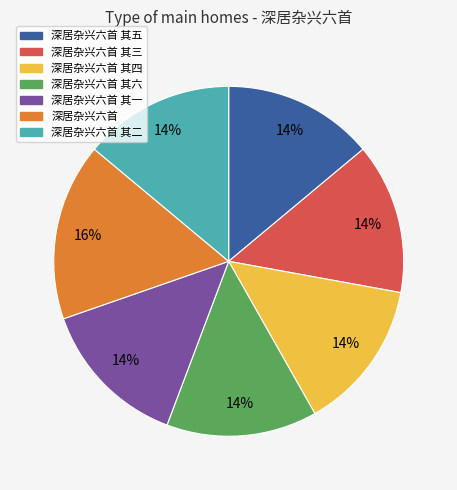

To the nearest percent, what is the difference between the largest and smallest slice percentages?

2%